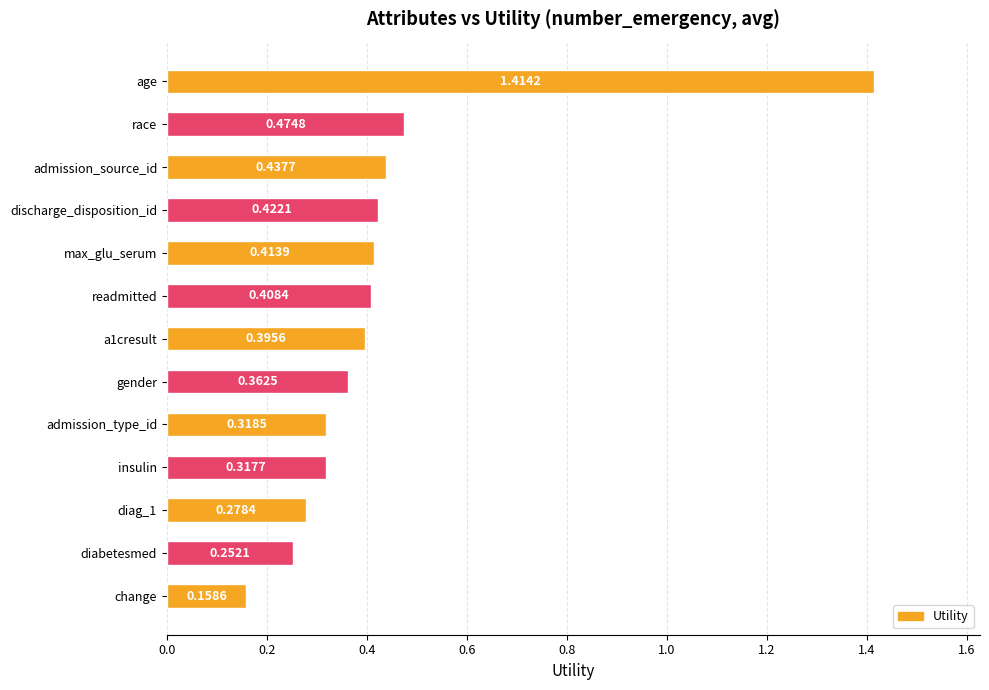

Which has a higher value, diag_1 or gender?

gender